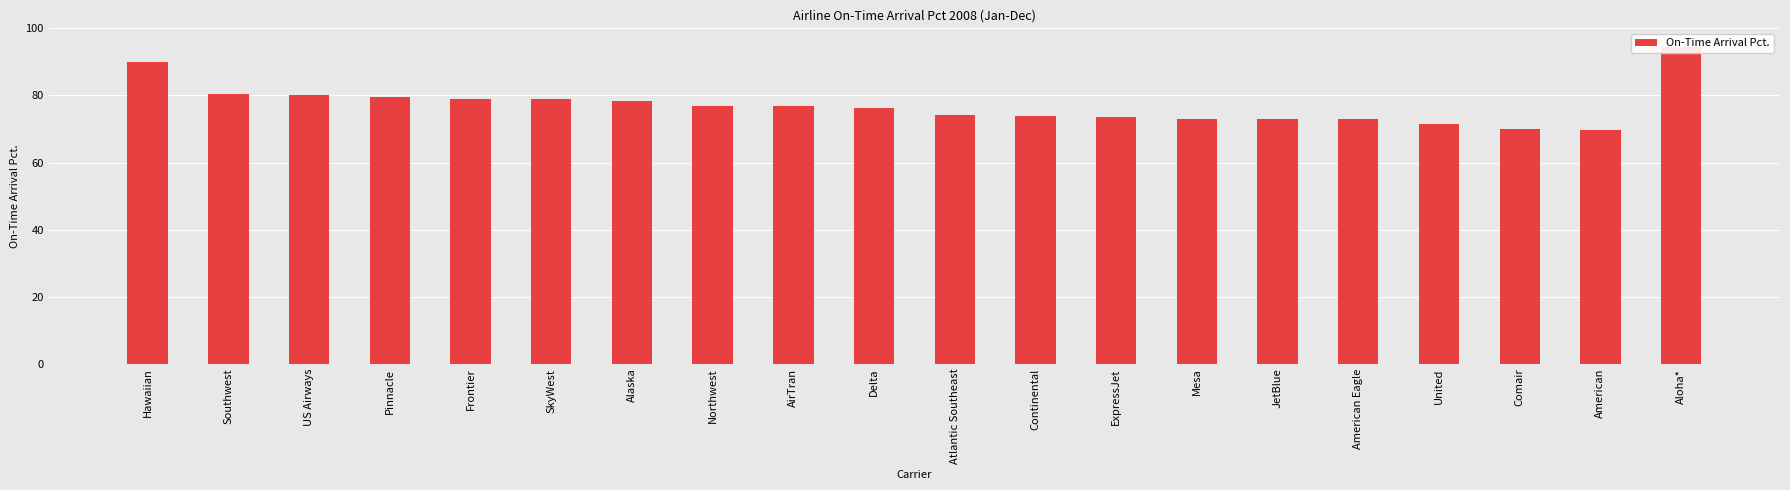

Reading left to right, what are all the values shown in this chart?

90.0	80.5	80.1	79.5	79.0	79.0	78.3	76.8	76.7	76.4	74.2	74.0	73.6	73.0	72.9	72.8	71.6	69.9	69.8	94.3